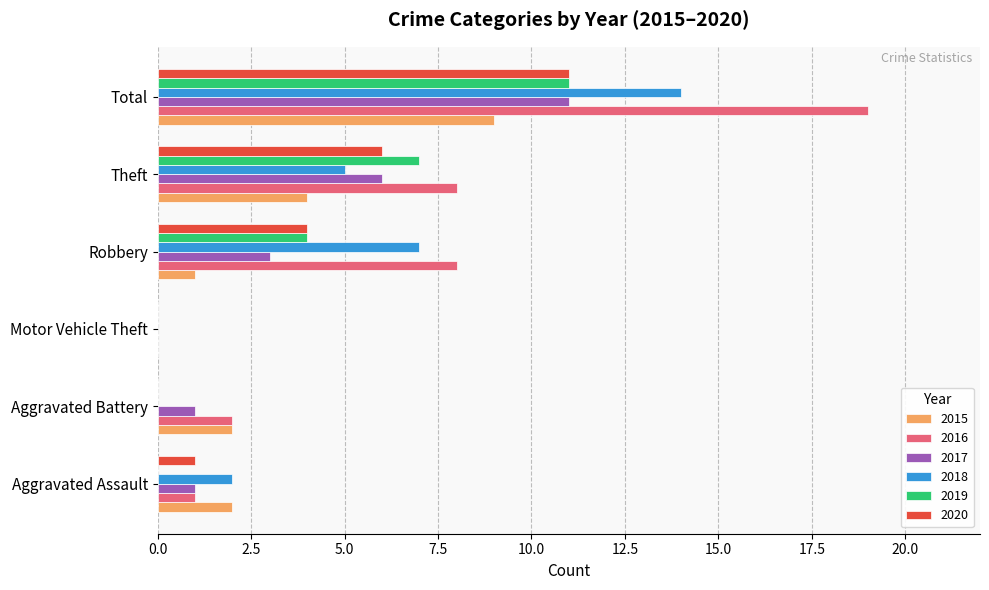

Is it true that 2018 equals 5 at Theft?

True